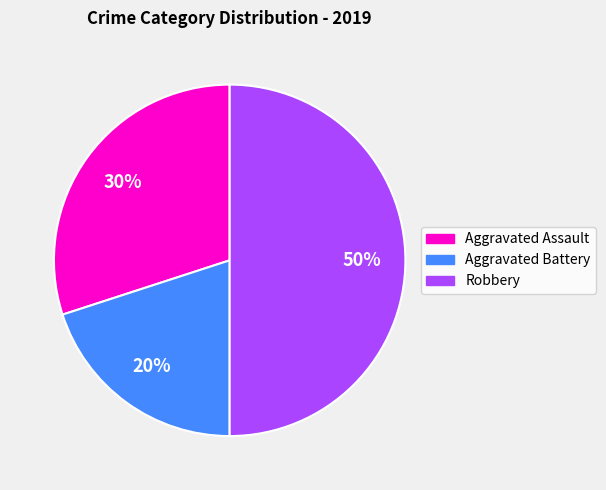

To the nearest percent, what is the combined percentage of Robbery and Aggravated Battery?

70%